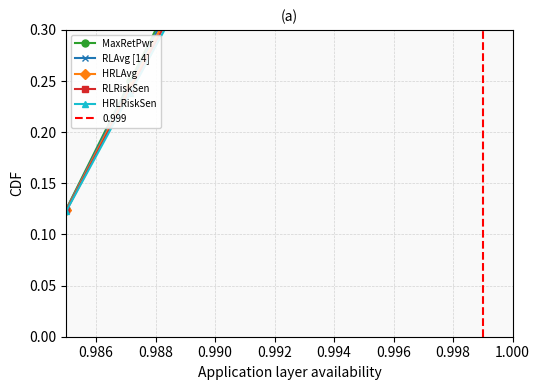

Read the HRLAvg value at 1.000.

1.0